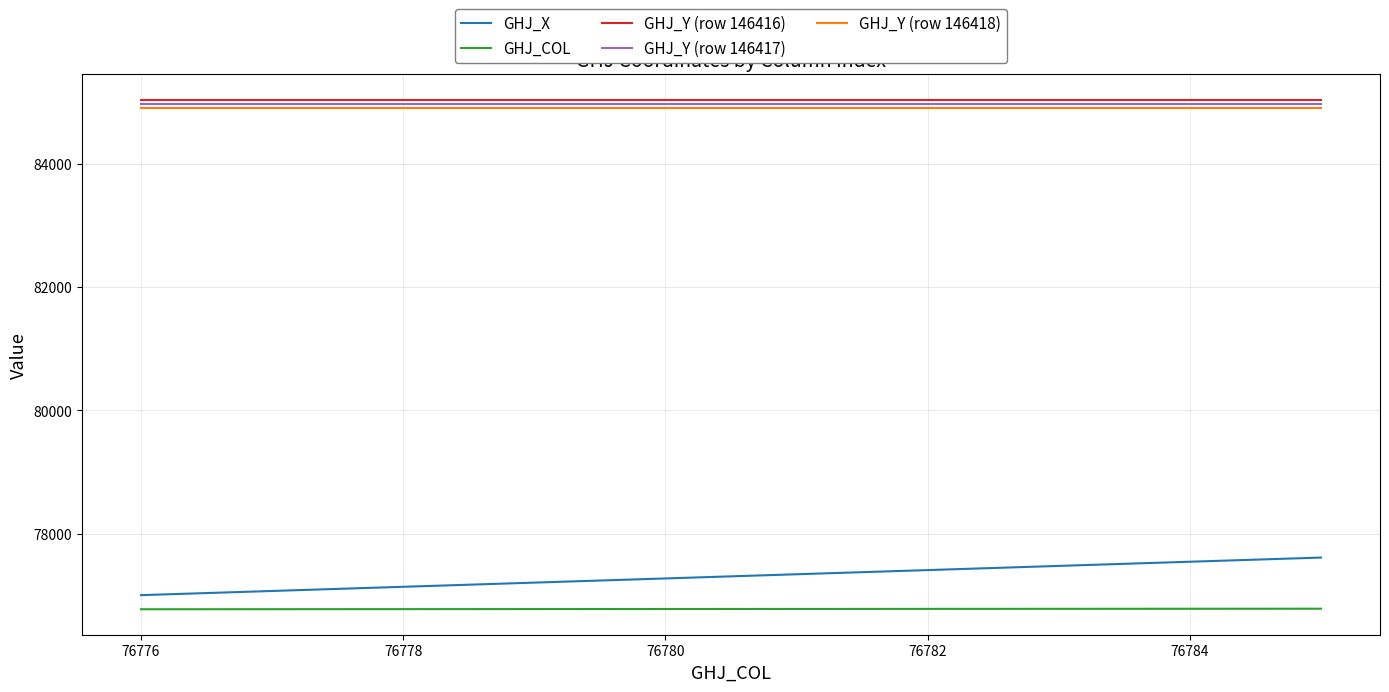

True or false: GHJ_COL and GHJ_Y (row 146416) cross at least once.

False